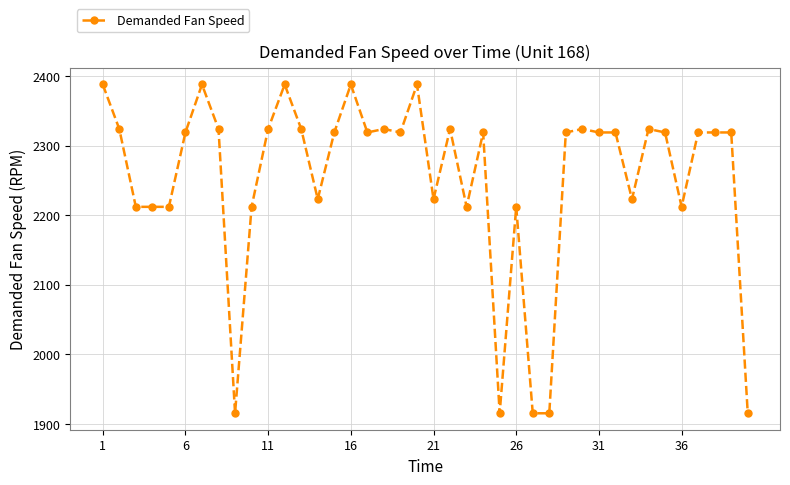

What is the difference between the second highest and minimum values?

473